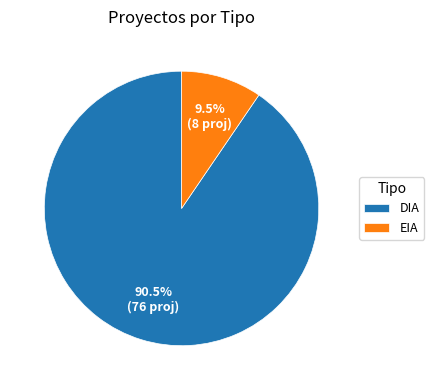

What portion of the pie excludes DIA?

9.5%